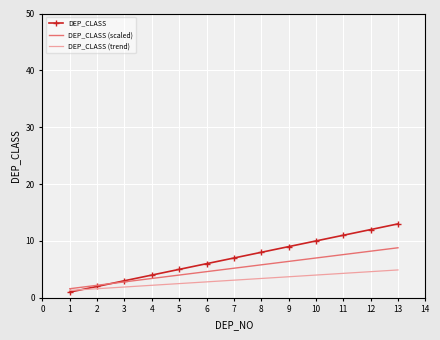

Which series has the widest spread of values?

DEP_CLASS